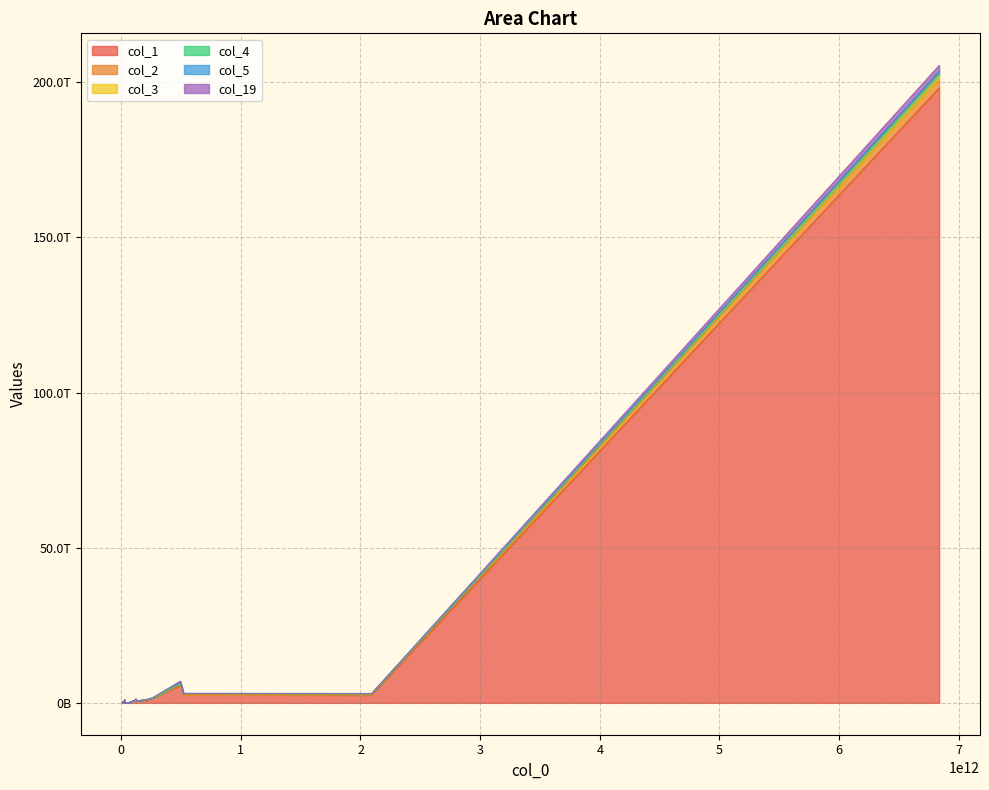

Does the chart display data point markers on the line(s)?

No